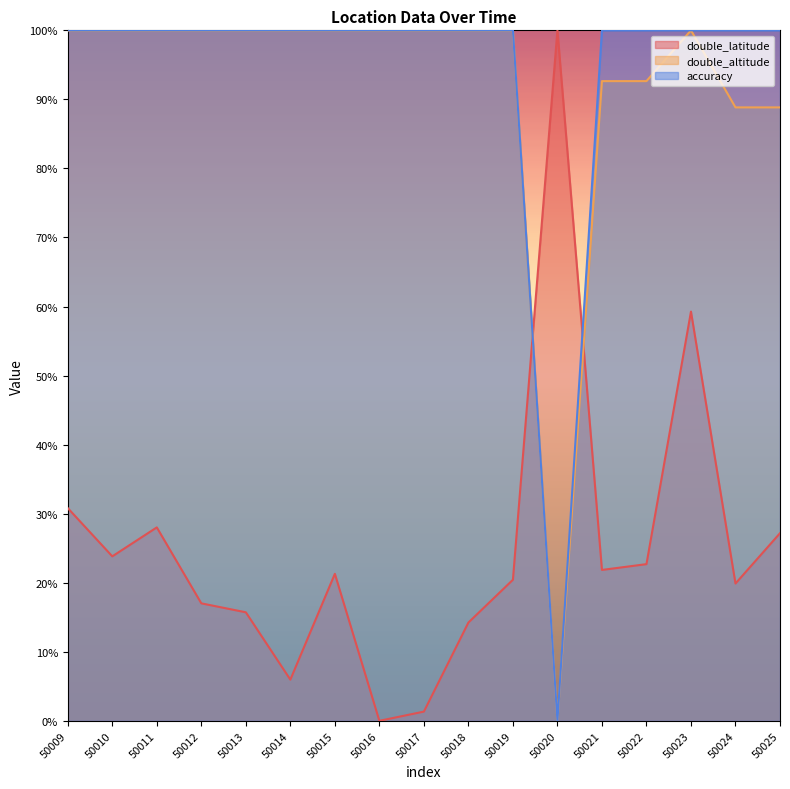

At which category is the sum across all series the highest?

50023